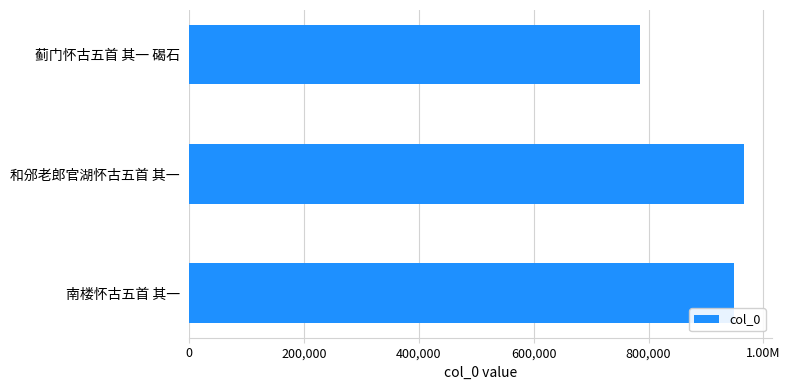

What is the greatest value displayed?

966627